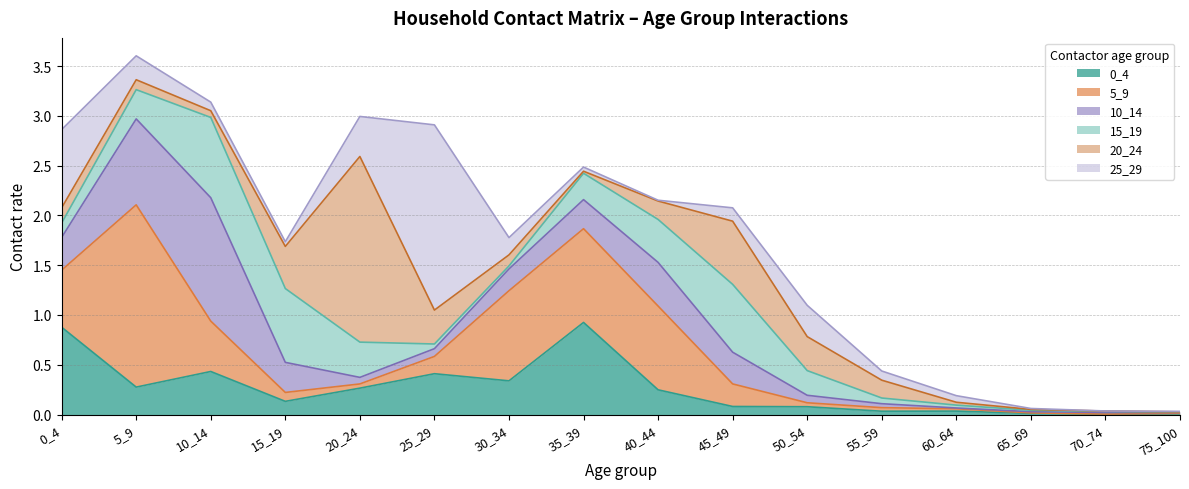

How many data points does each series have?

16